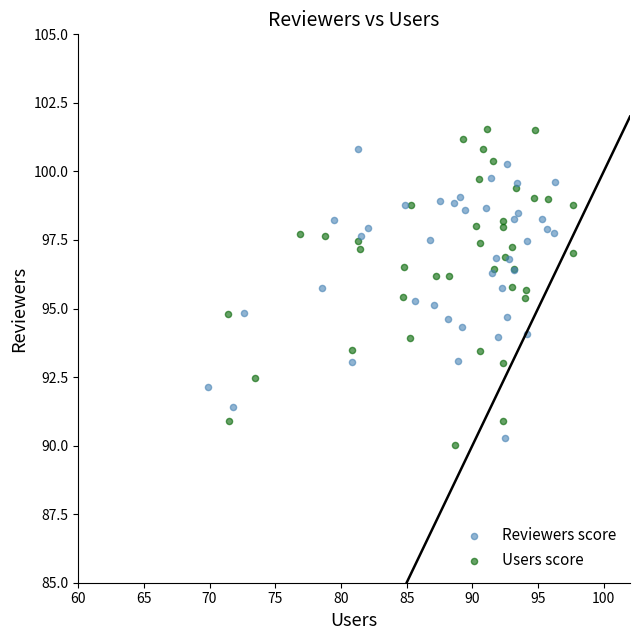

What are all the series names shown in the legend?

Reviewers score, Users score